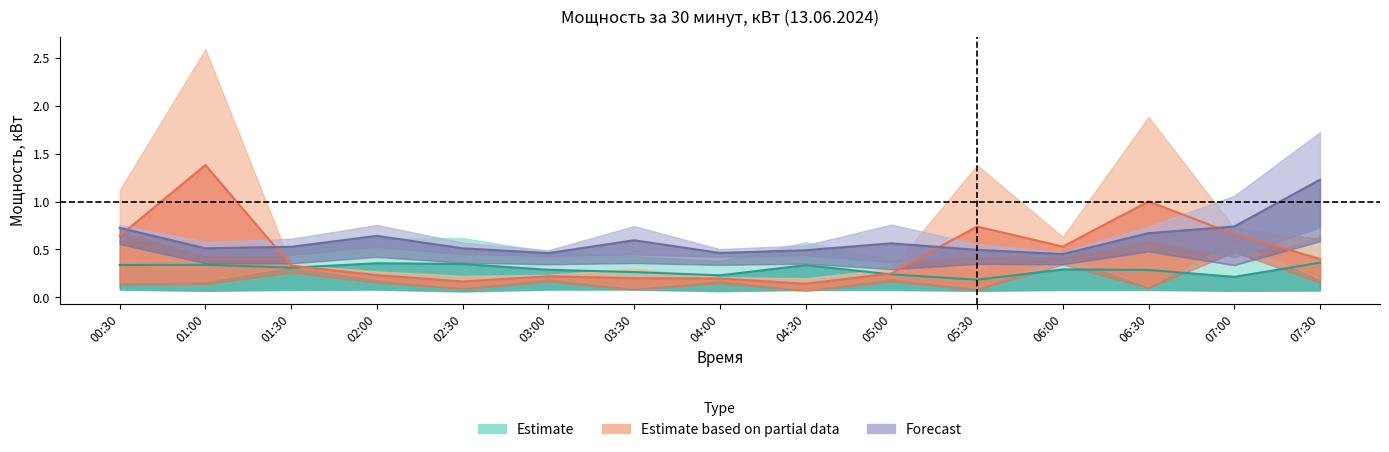

What is the smallest value displayed?

0.1